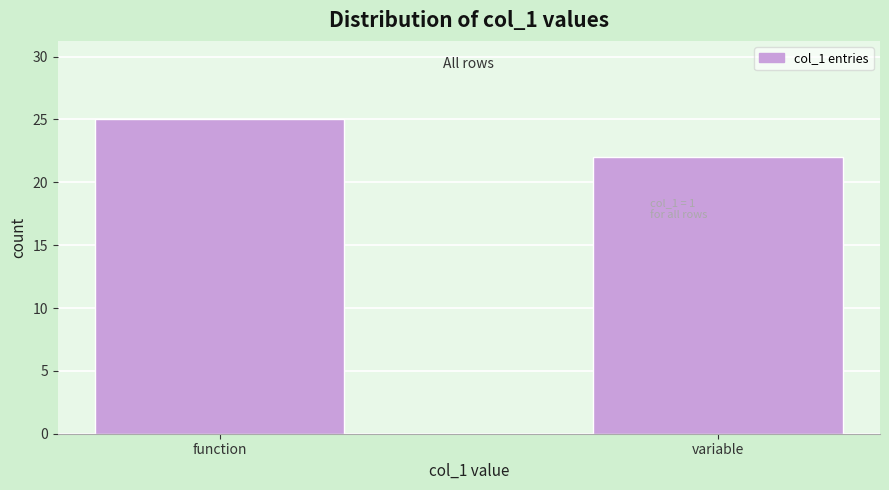

Reading left to right, transcribe all the data shown in this chart.

25	22